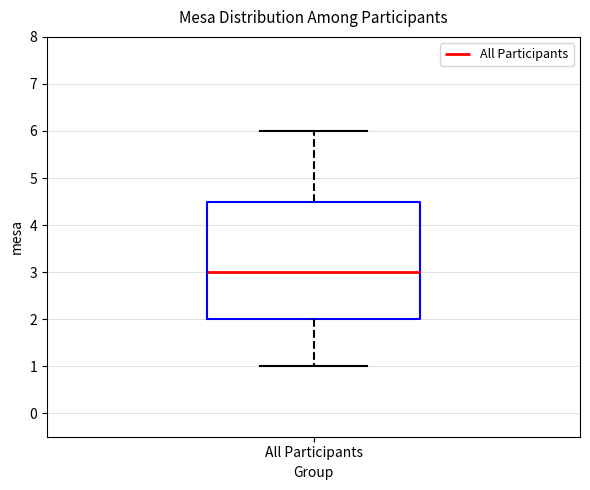

Transcribe this box plot: give where the median line is, the range the box spans, and where the two whiskers end, as read against the y-axis. The values are not printed on the chart, so give them approximately, as read against the axis.

median 3.0, box 2.0 to 4.5, whiskers 1.0 to 6.0